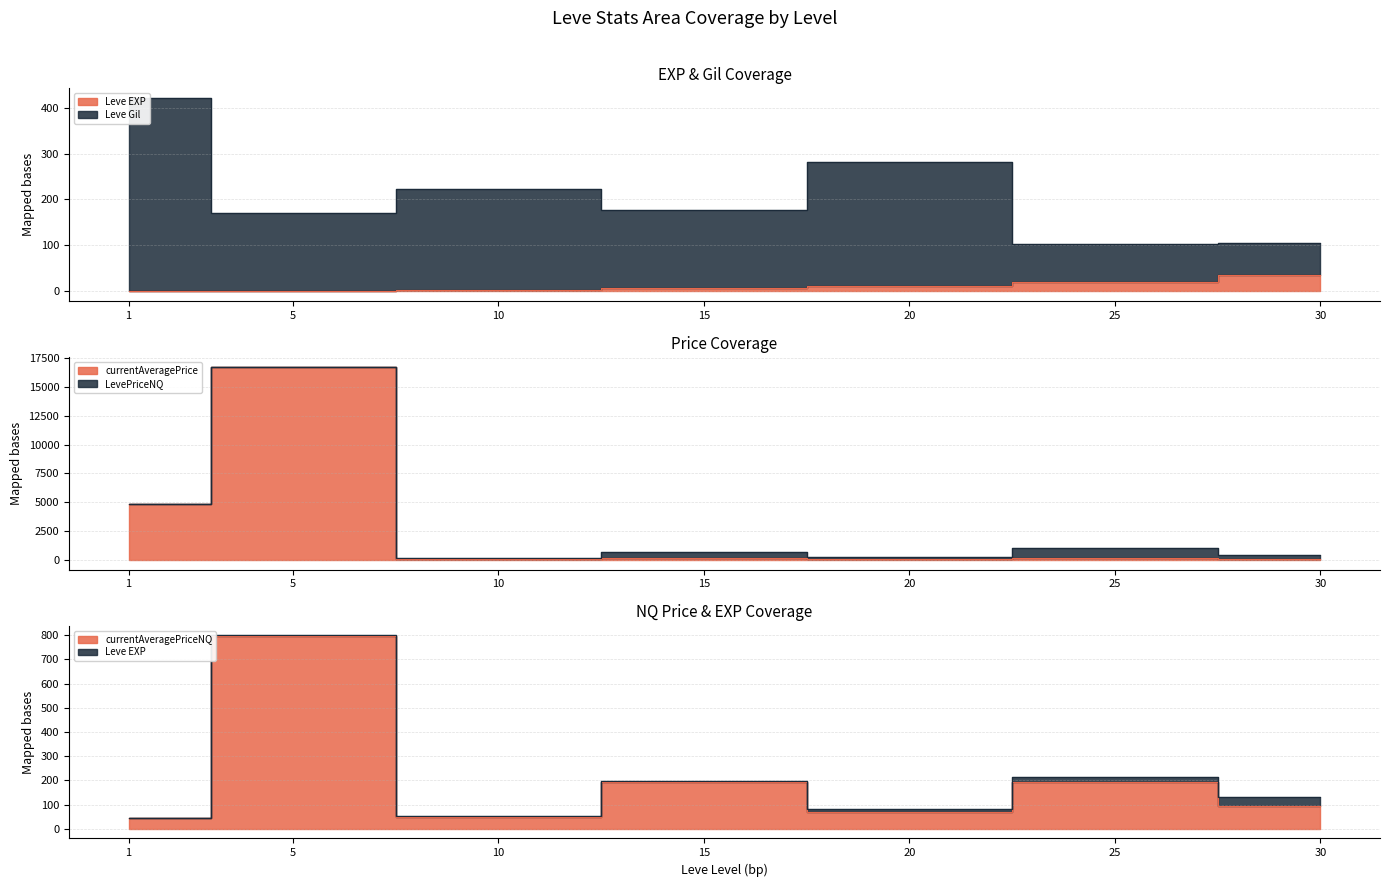

Which category has the lowest value across all series?

1